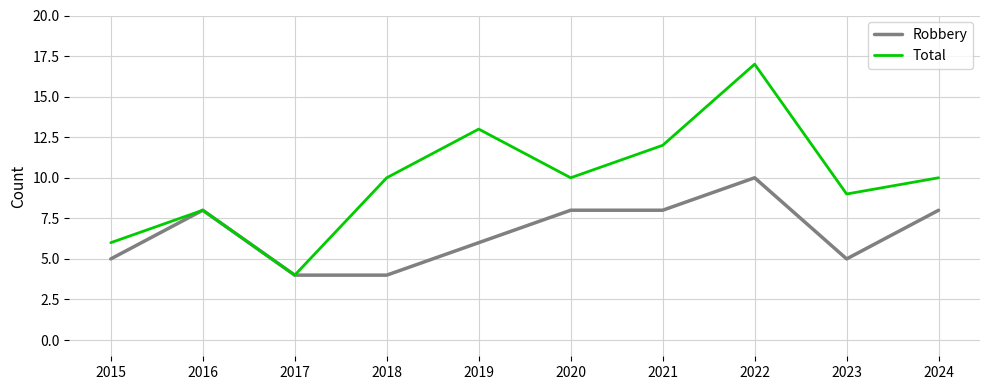

Read the Robbery value at 2024.

8